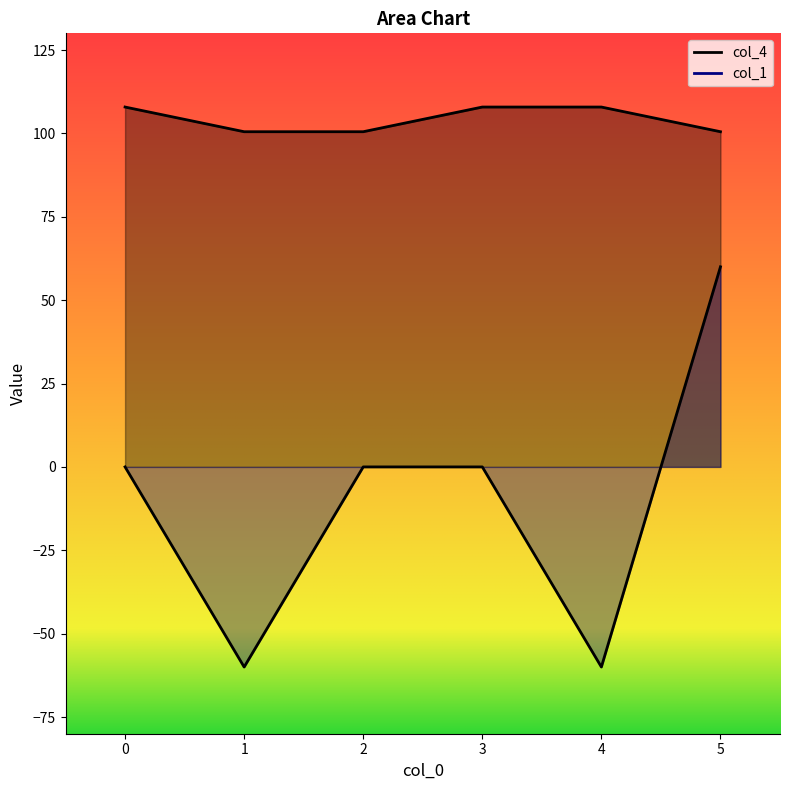

What are all the series names shown in the legend?

col_4, col_1